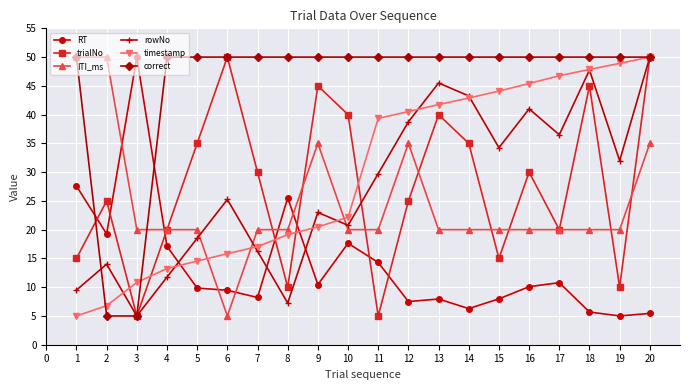

Between 2 and 5, which series saw the biggest shift?

correct